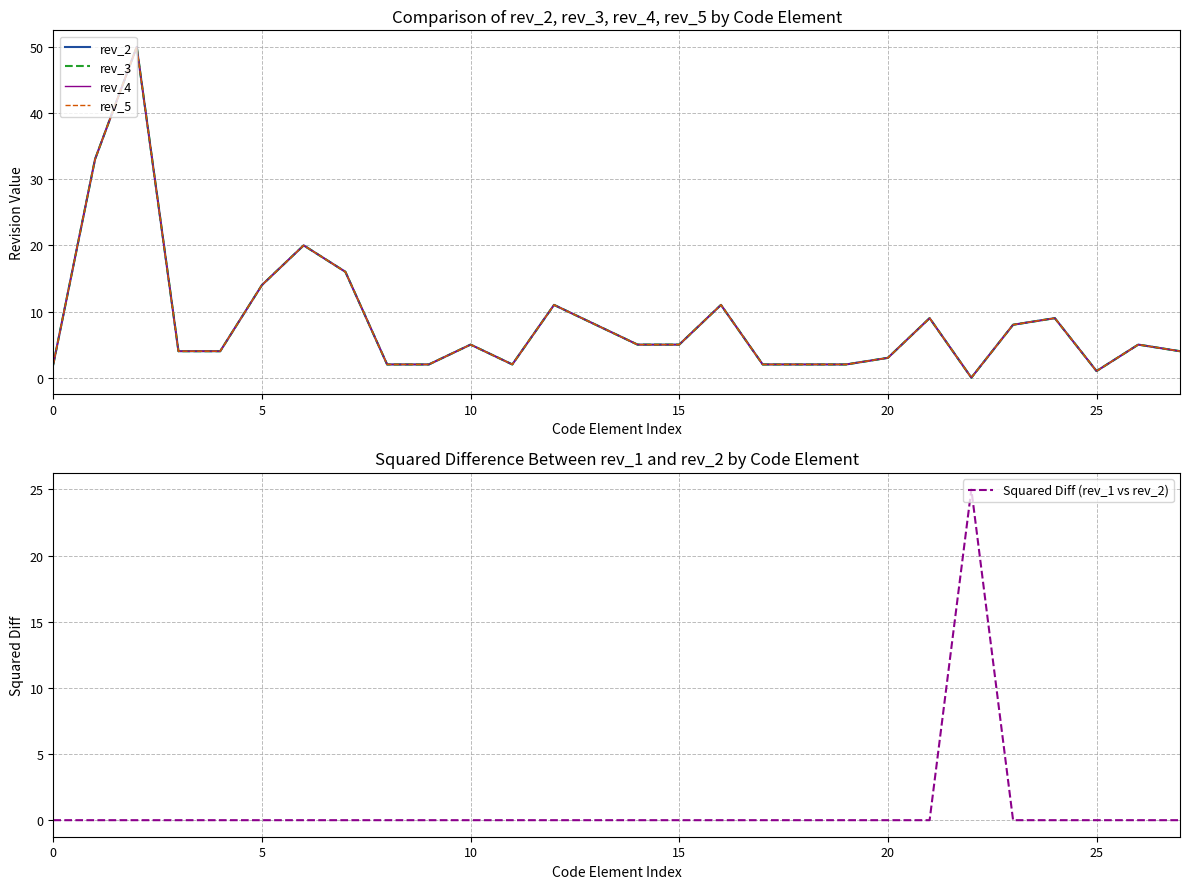

How many lines are shown in the chart?

5